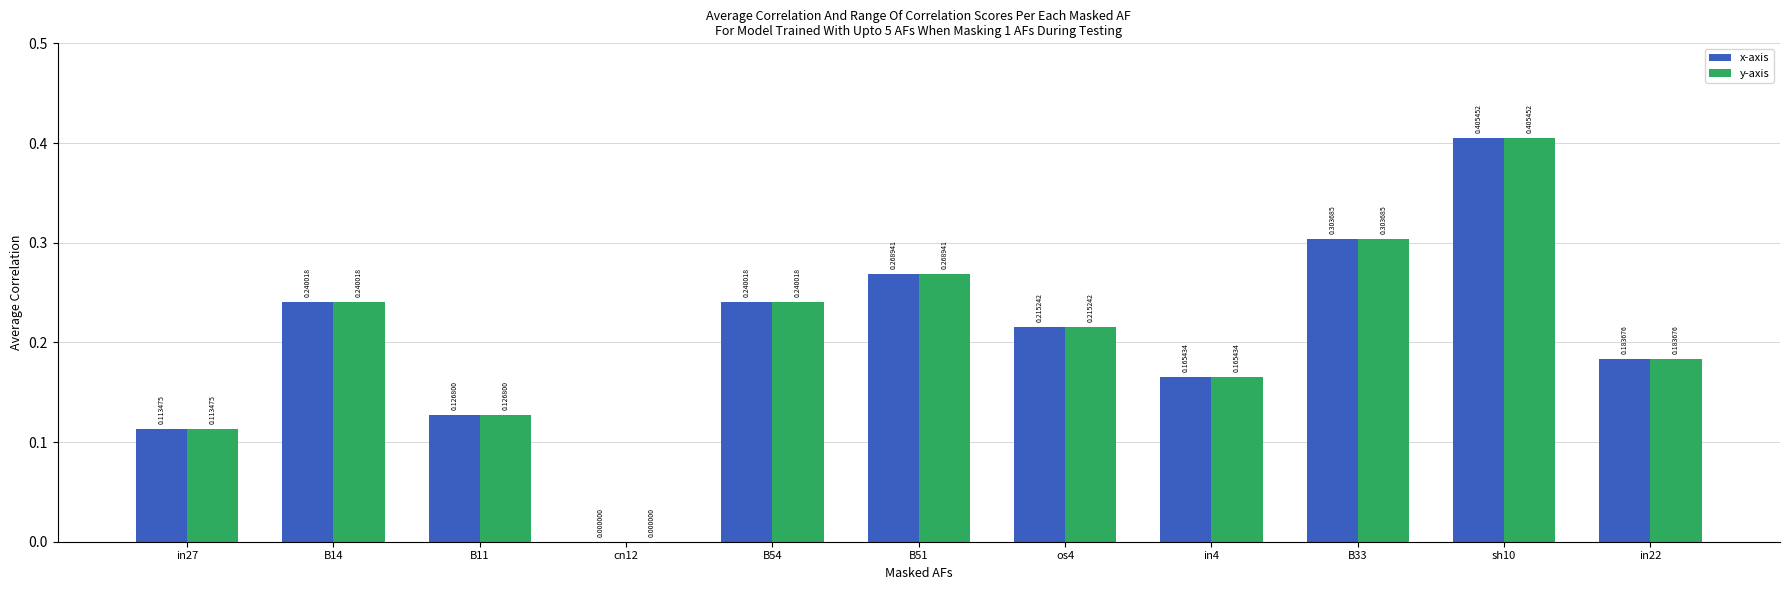

Is the value of x-axis at in22 greater than the value of y-axis at B33?

No